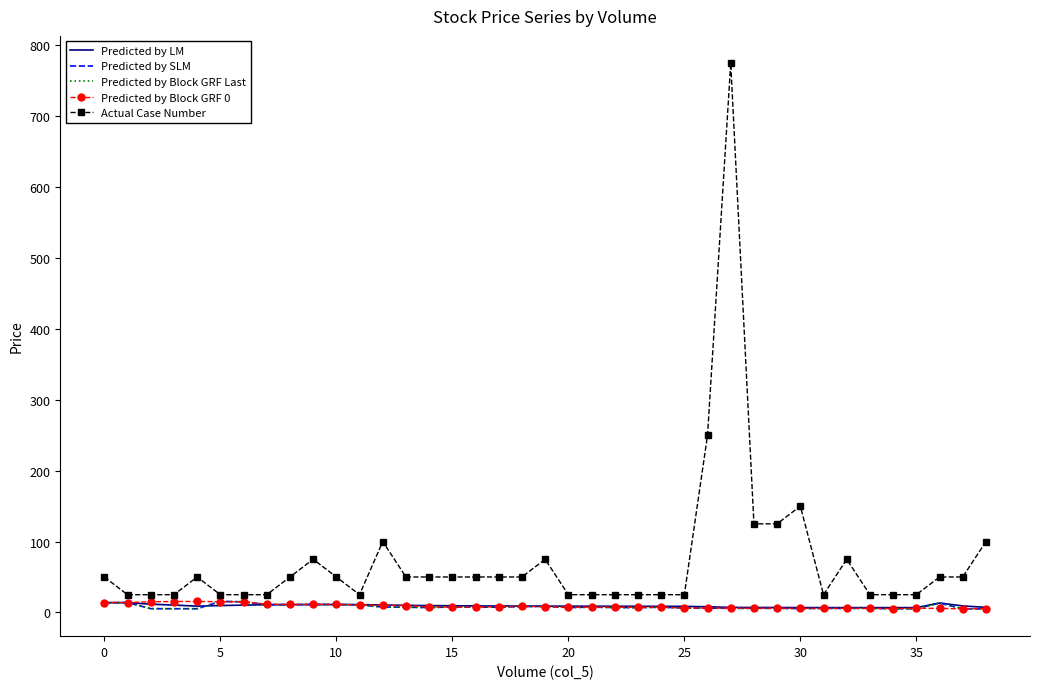

How many lines are shown in the chart?

5